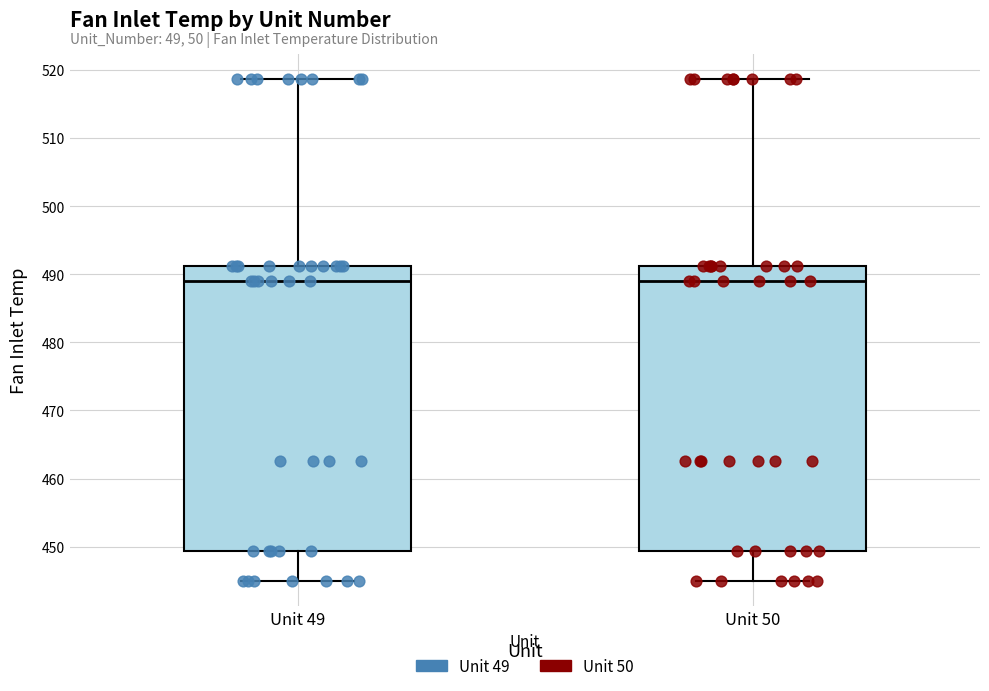

Where is the lower edge of the box for Unit 50 on the y-axis? The values are not printed on the chart, so give them approximately, as read against the axis.

449